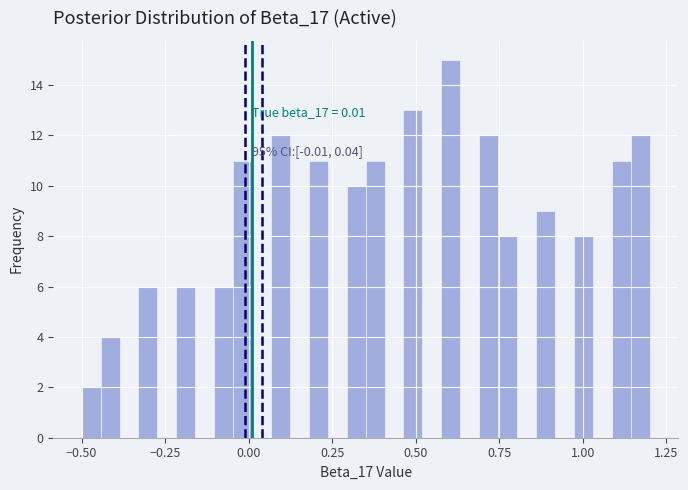

Read against the x-axis, roughly where is the centre of the tallest bar?

0.60